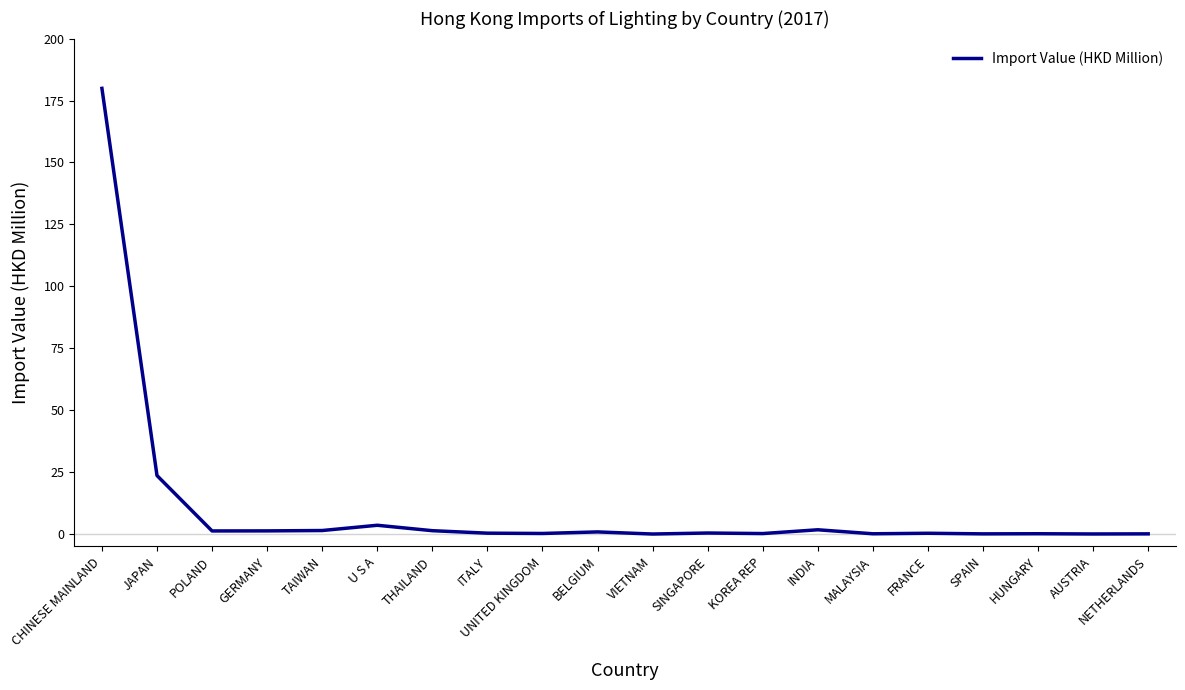

Is it true that the value at VIETNAM is 0.0?

True